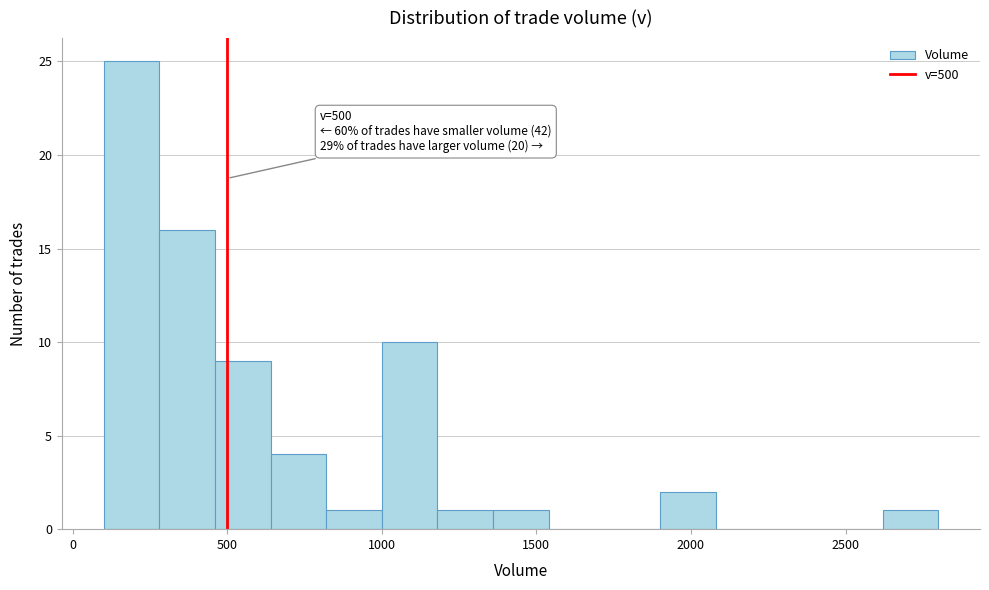

Around what value on the x-axis is the tallest bar? Give the approximate position of its centre, as read against the axis.

200